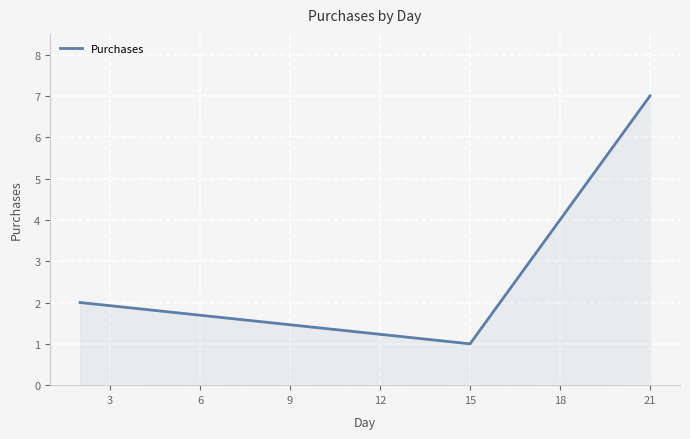

Does the chart have visible grid lines?

Yes